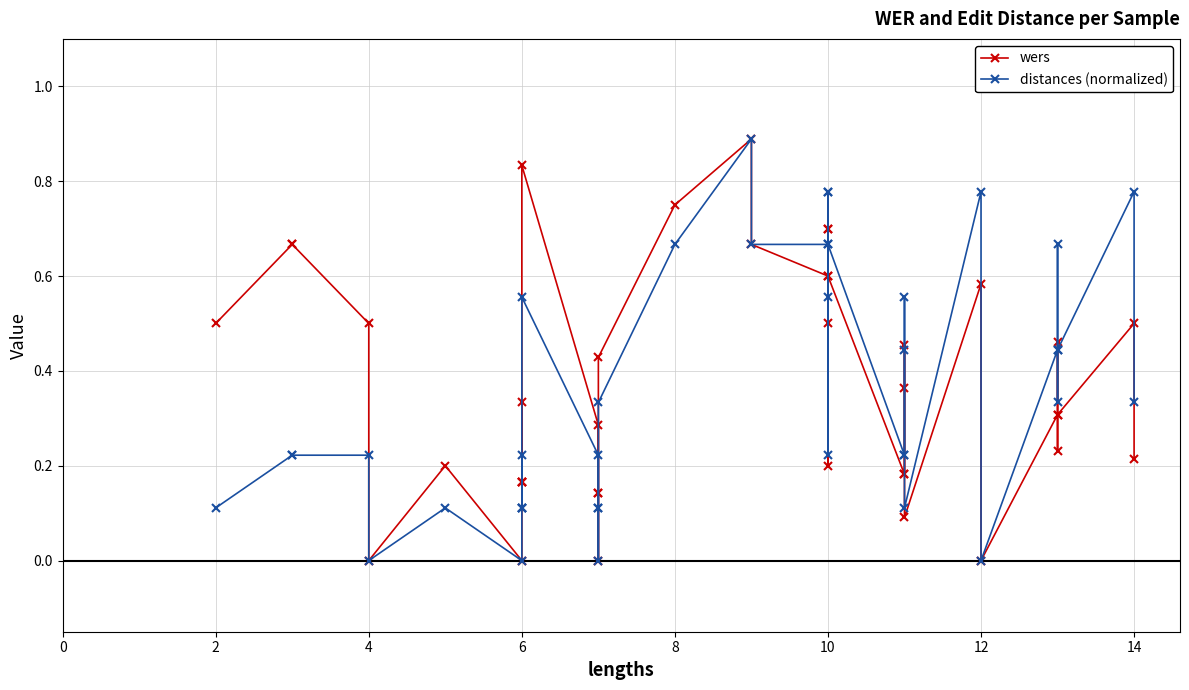

Rank the series by their maximum value, from lowest to highest.

wers, distances (normalized)